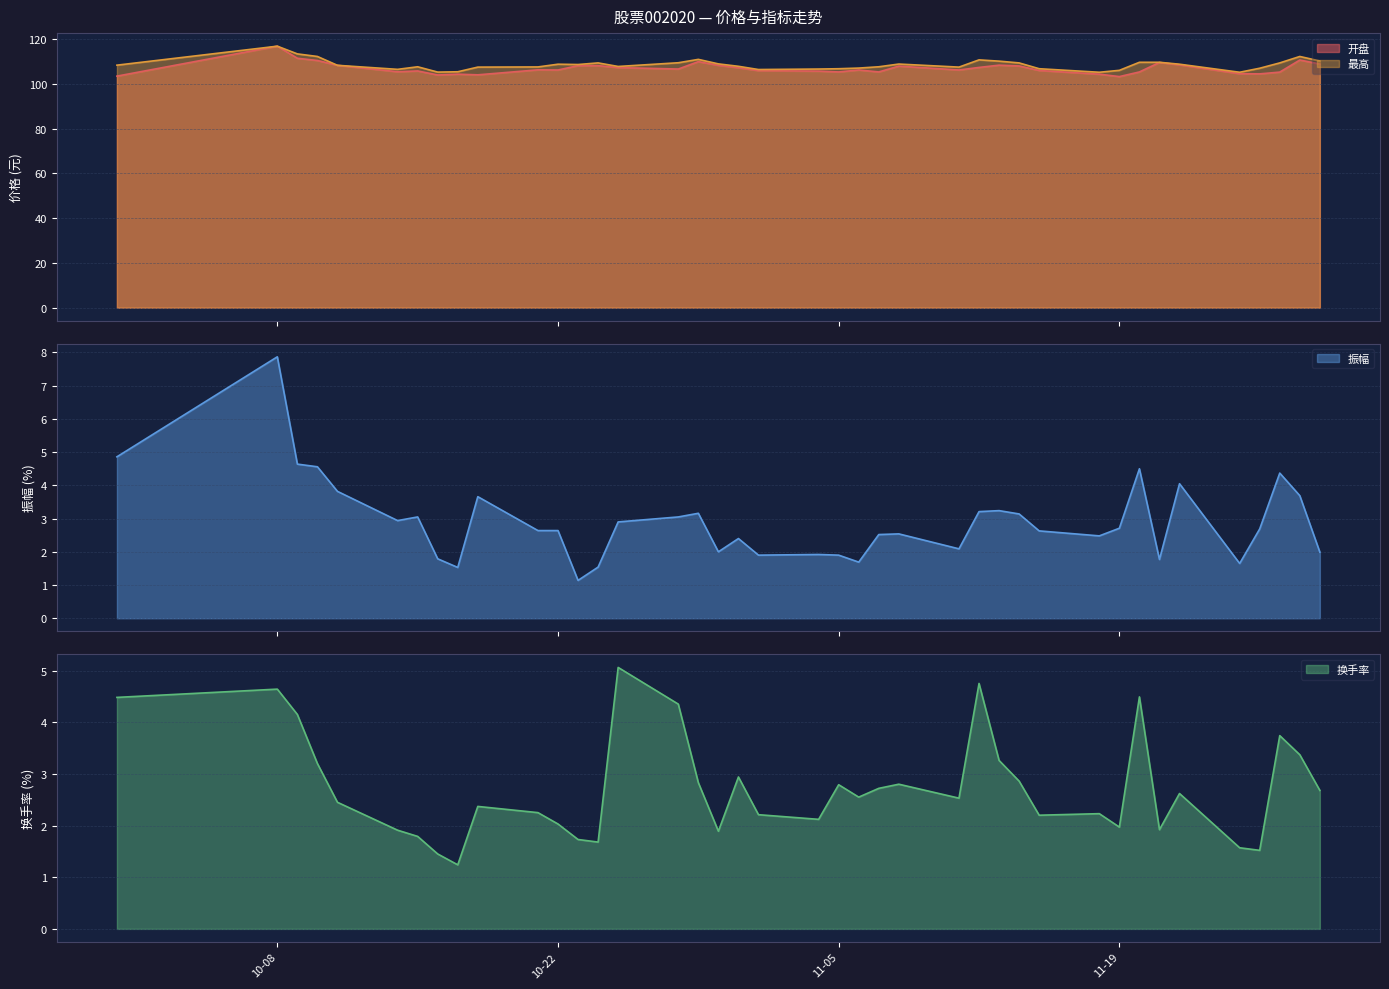

What is the total value across all series at 2024-10-09?

233.8